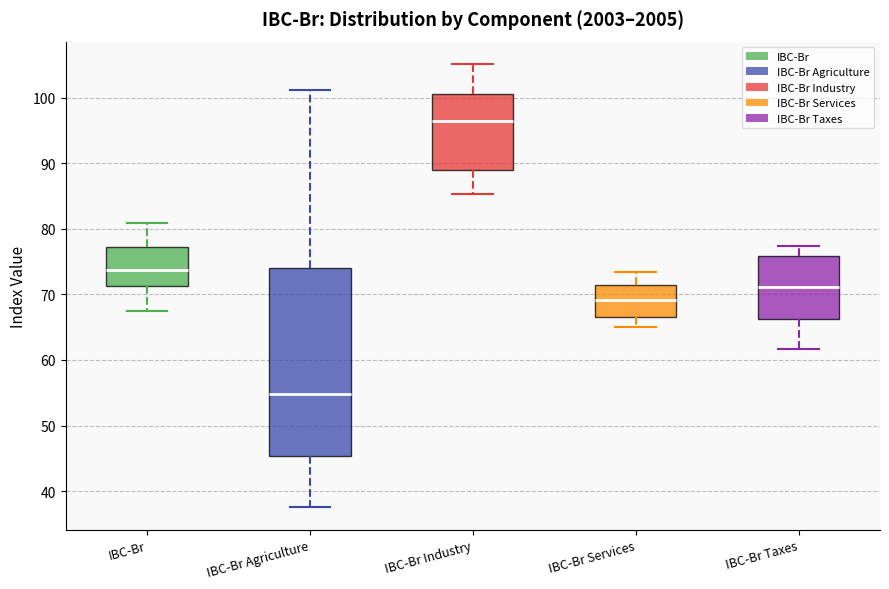

Where does the lower whisker of the box for IBC-Br Industry end on the y-axis? The values are not printed on the chart, so give them approximately, as read against the axis.

85